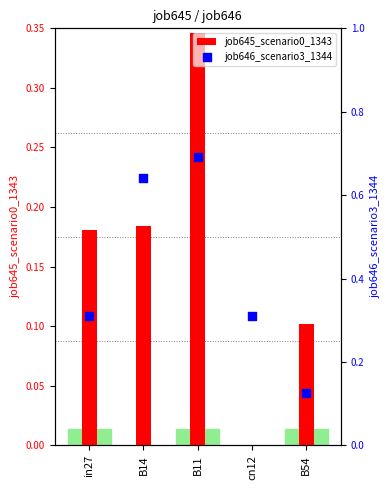

What are all the series names shown in the legend?

job645_scenario0_1343, job646_scenario3_1344